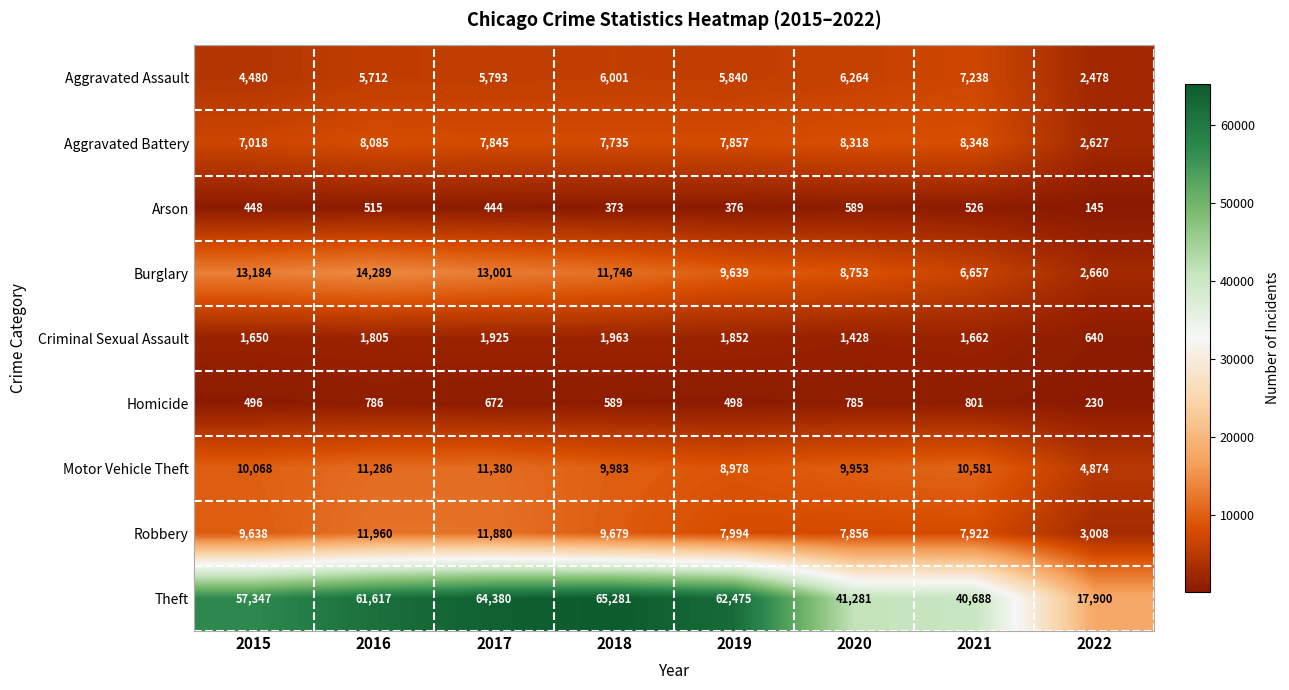

Which label corresponds to the smallest value in the chart?

2022